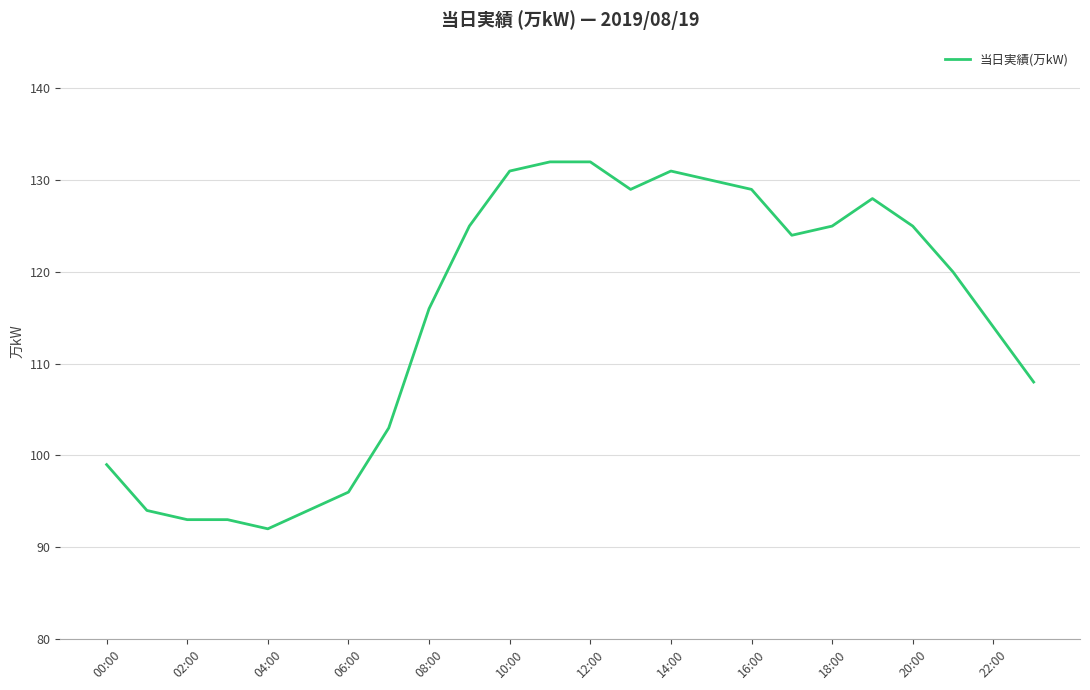

What is the maximum value shown in the chart?

132